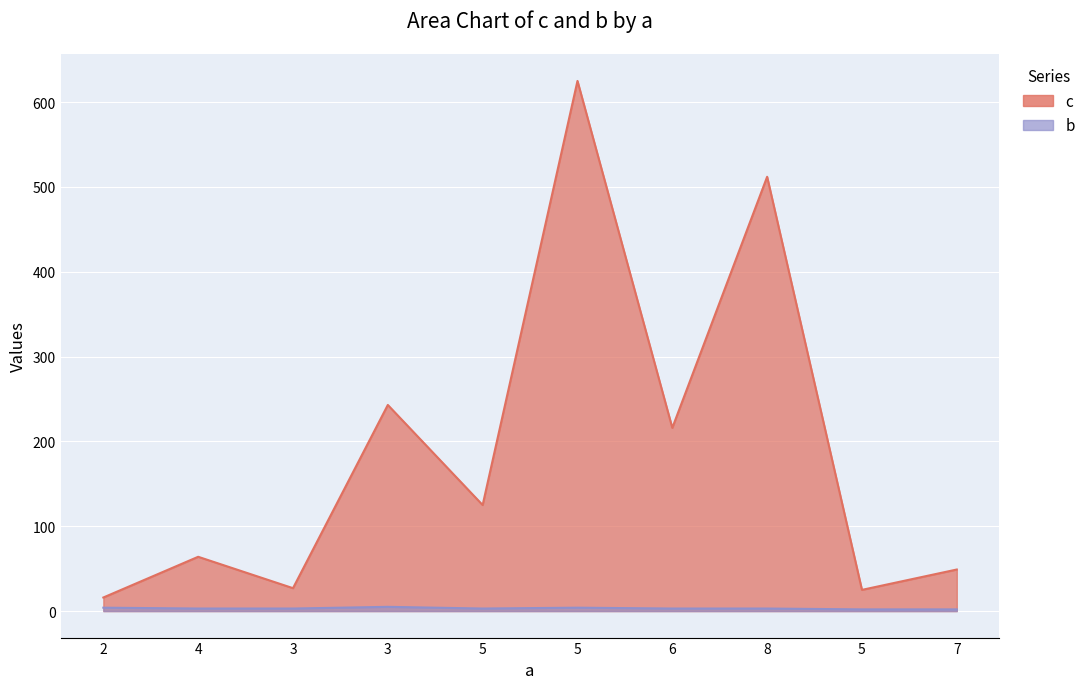

How many data points does each series have?

10